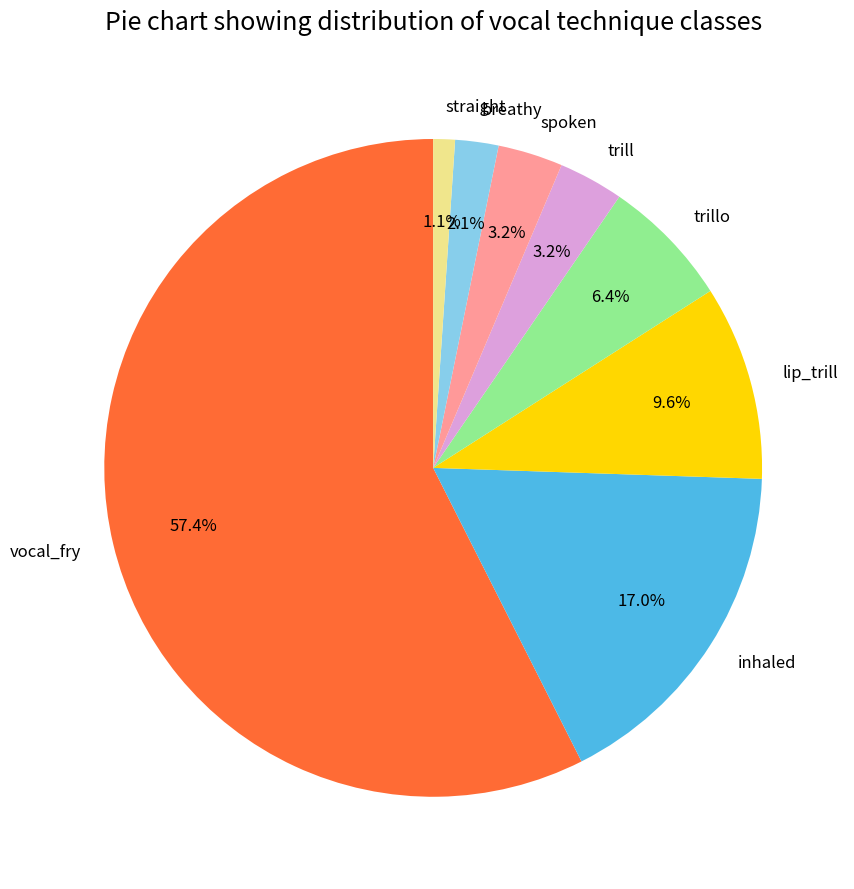

True or false: vocal_fry accounts for 57% of the total.

True